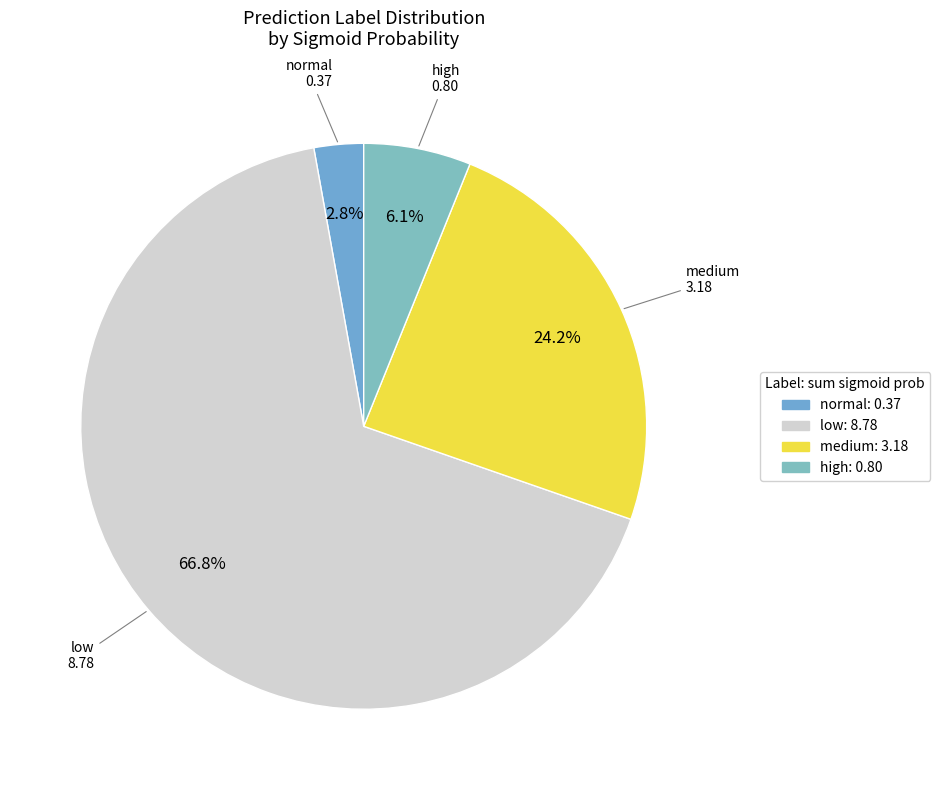

Which slice is the largest?

low: 8.78